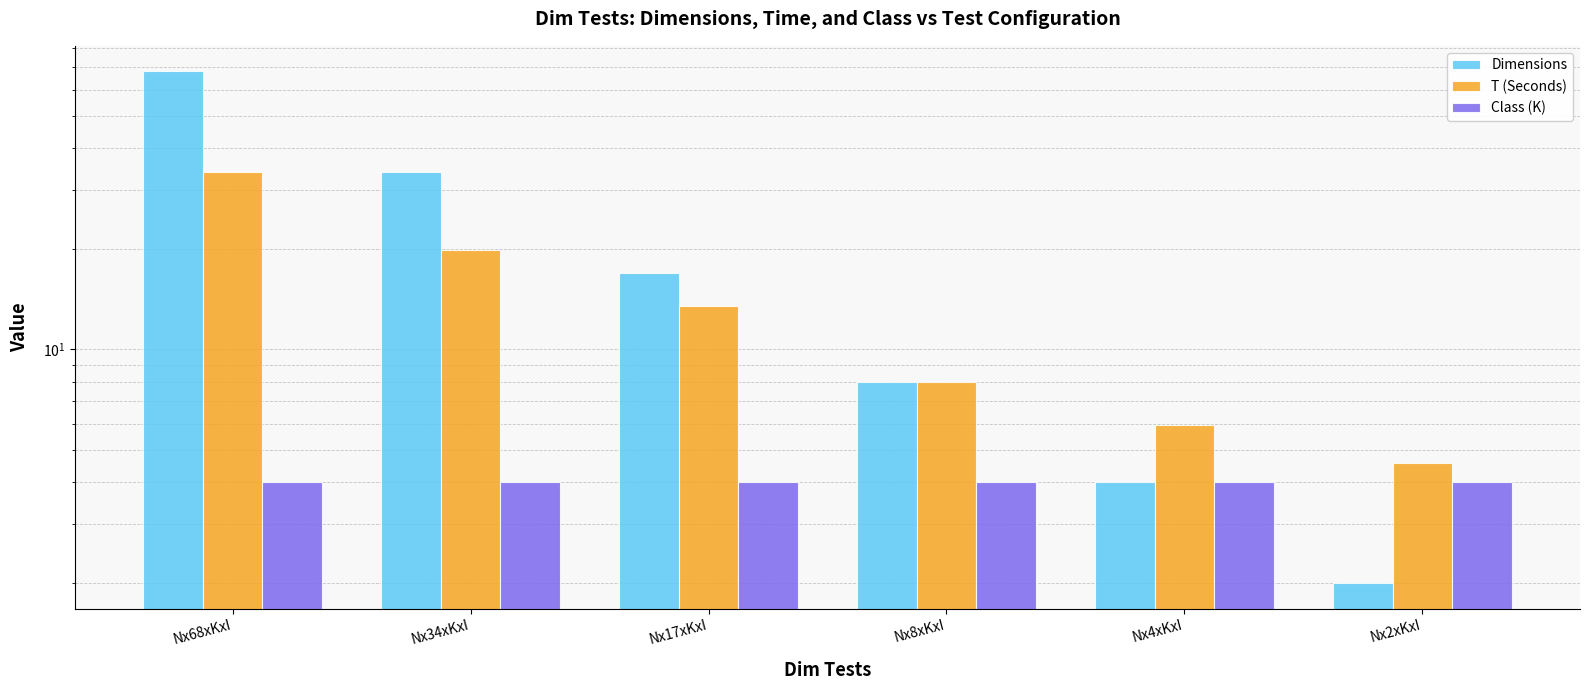

How many groups of bars are there?

6